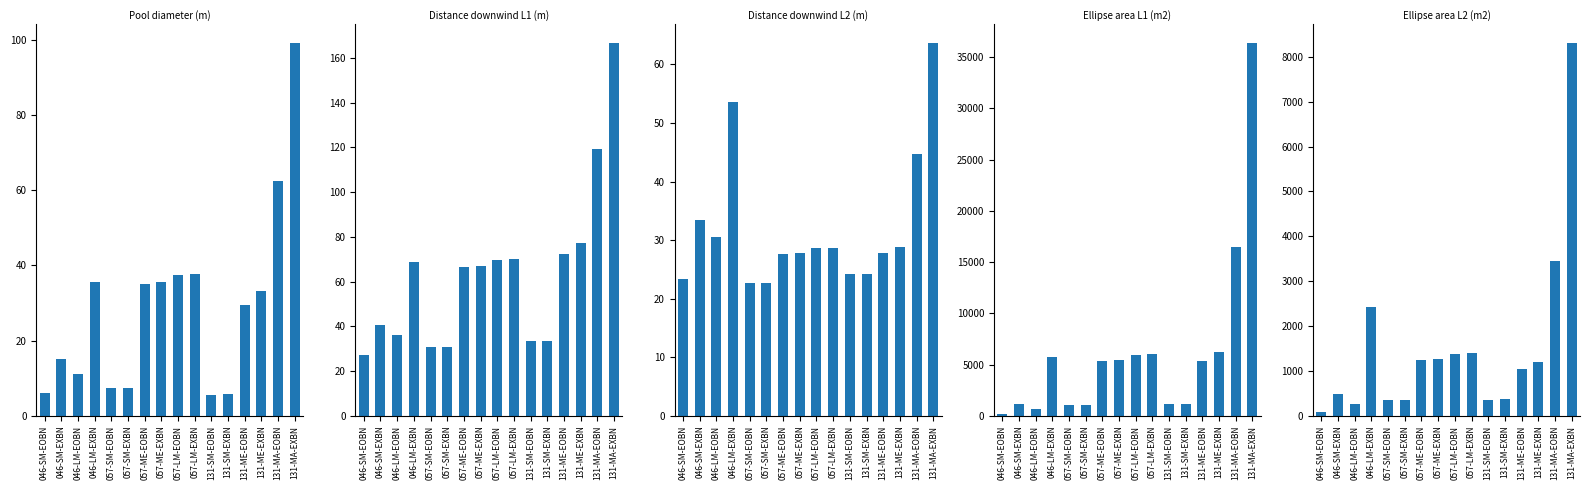

At which category is the sum across all series the highest?

131-MA-EXBN